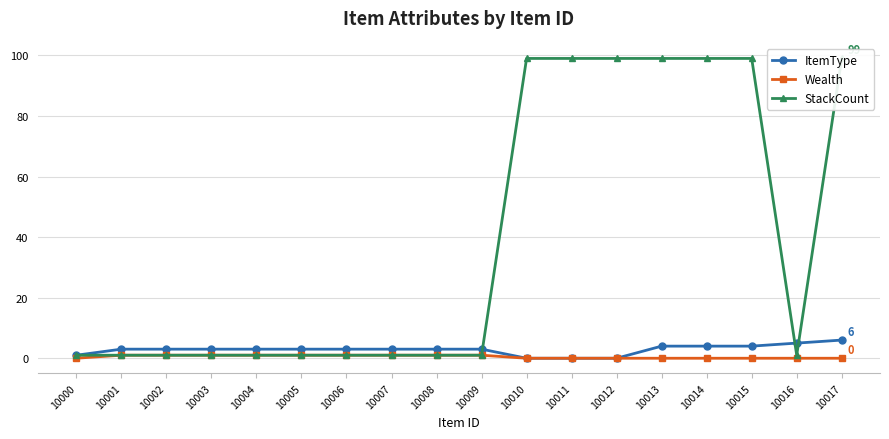

The value of Wealth at 10003 is 1.6. True or false?

False